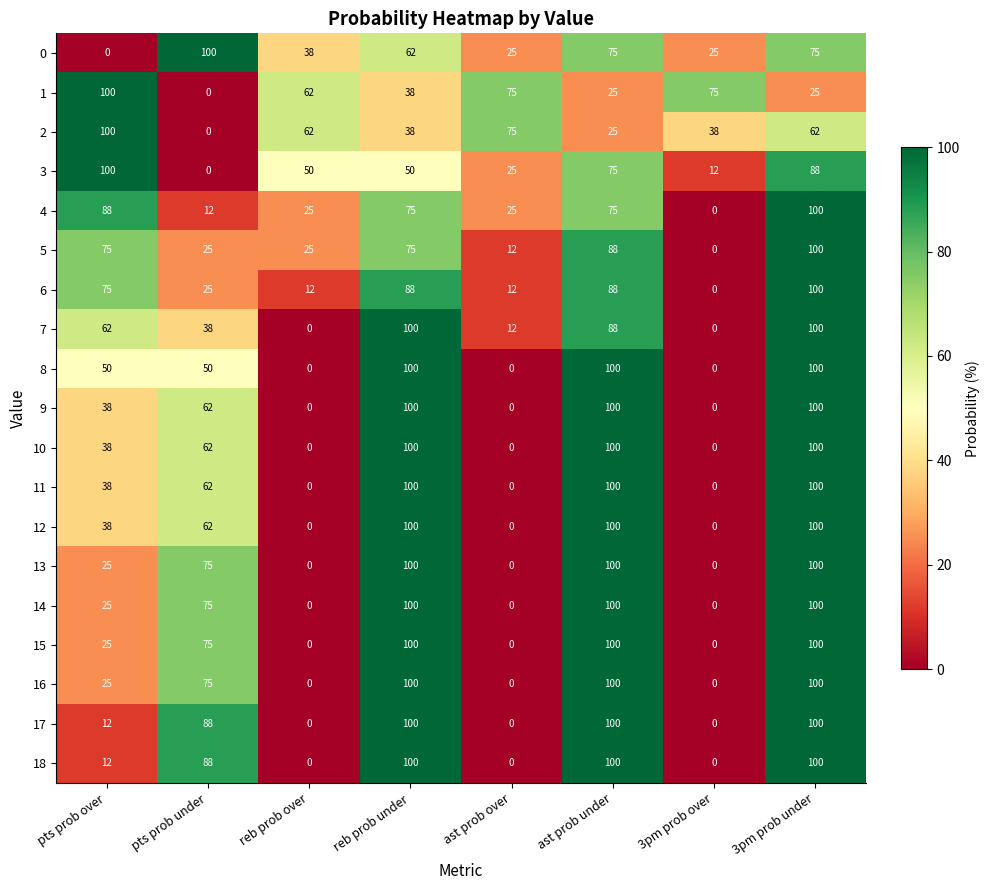

Is it true that 5 equals 40 at ast prob under?

False